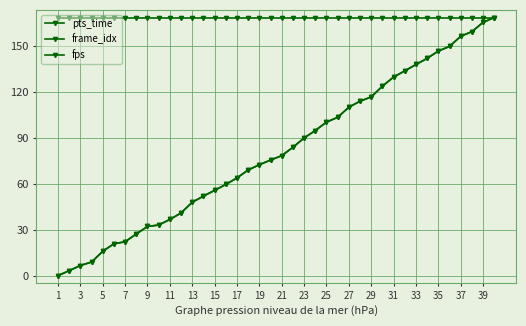

True or false: pts_time and fps intersect in this chart.

False